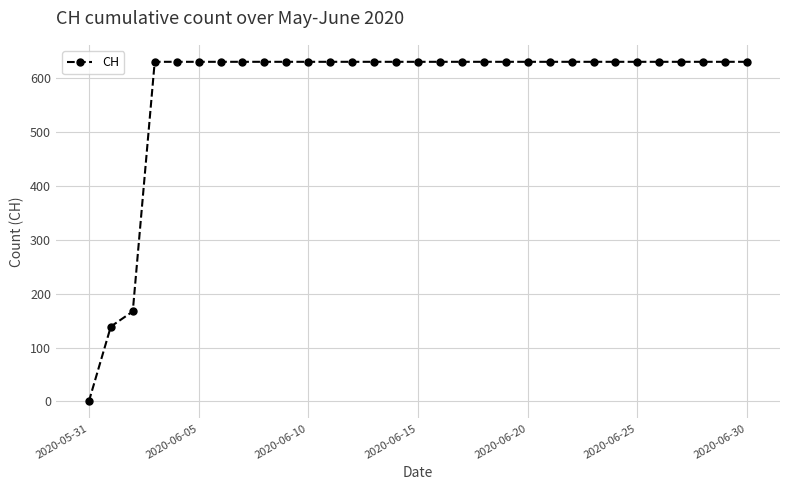

What is the value of the 30th point from the left?

631